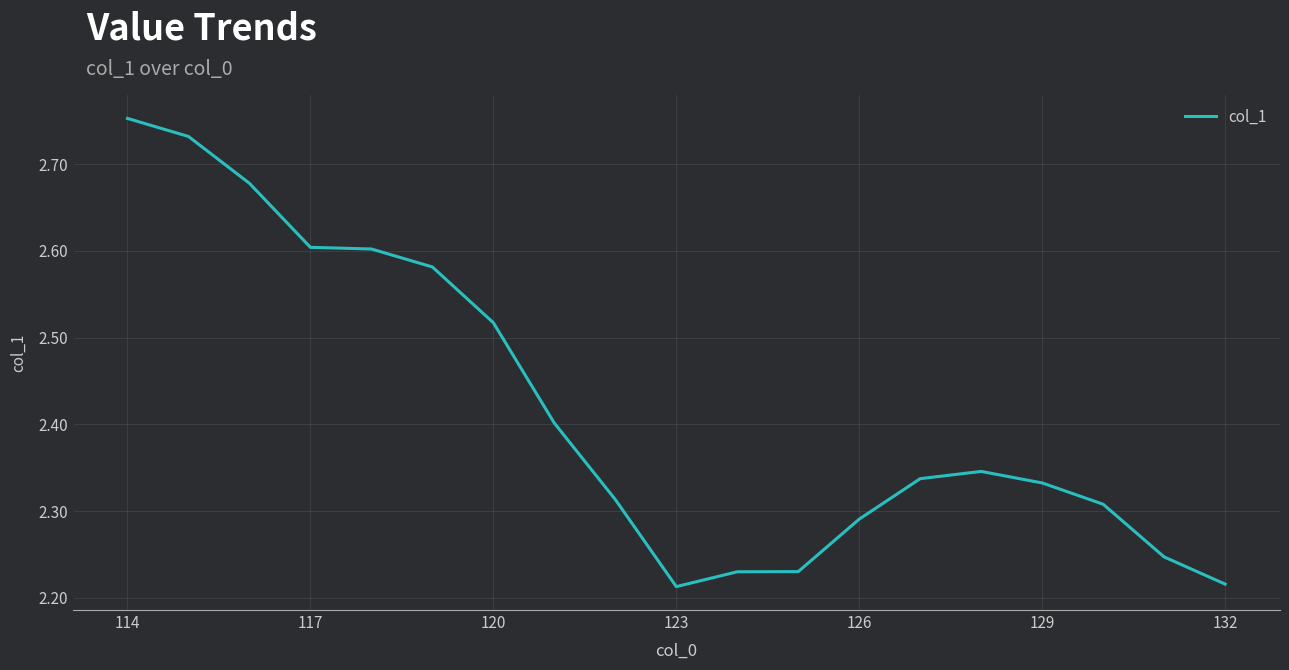

Count the number of categories in the chart.

19